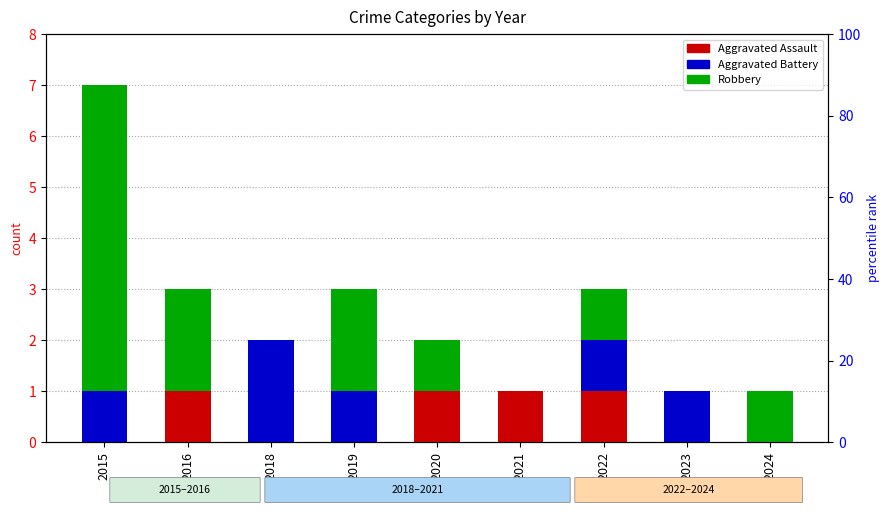

How many groups of bars are there?

9